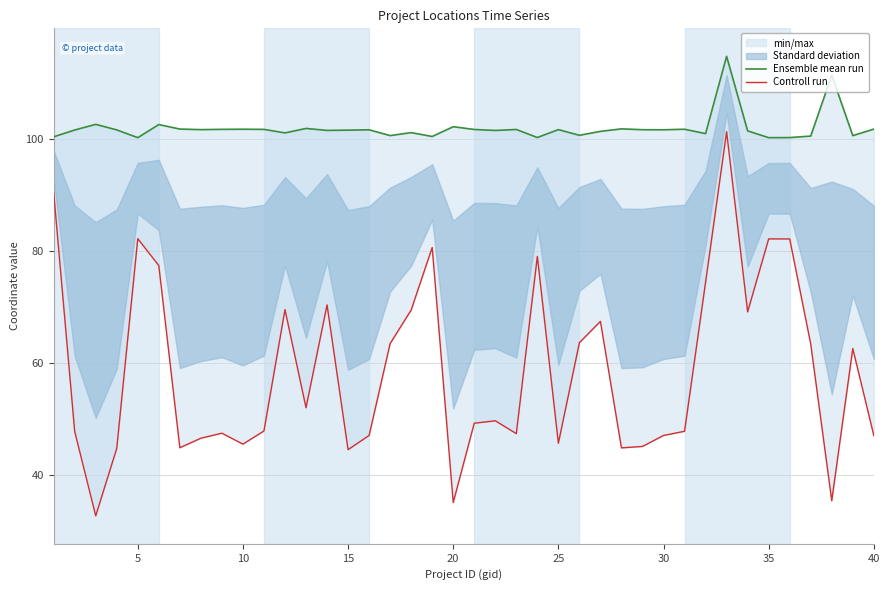

At how many categories does at least one series exceed 51?

40